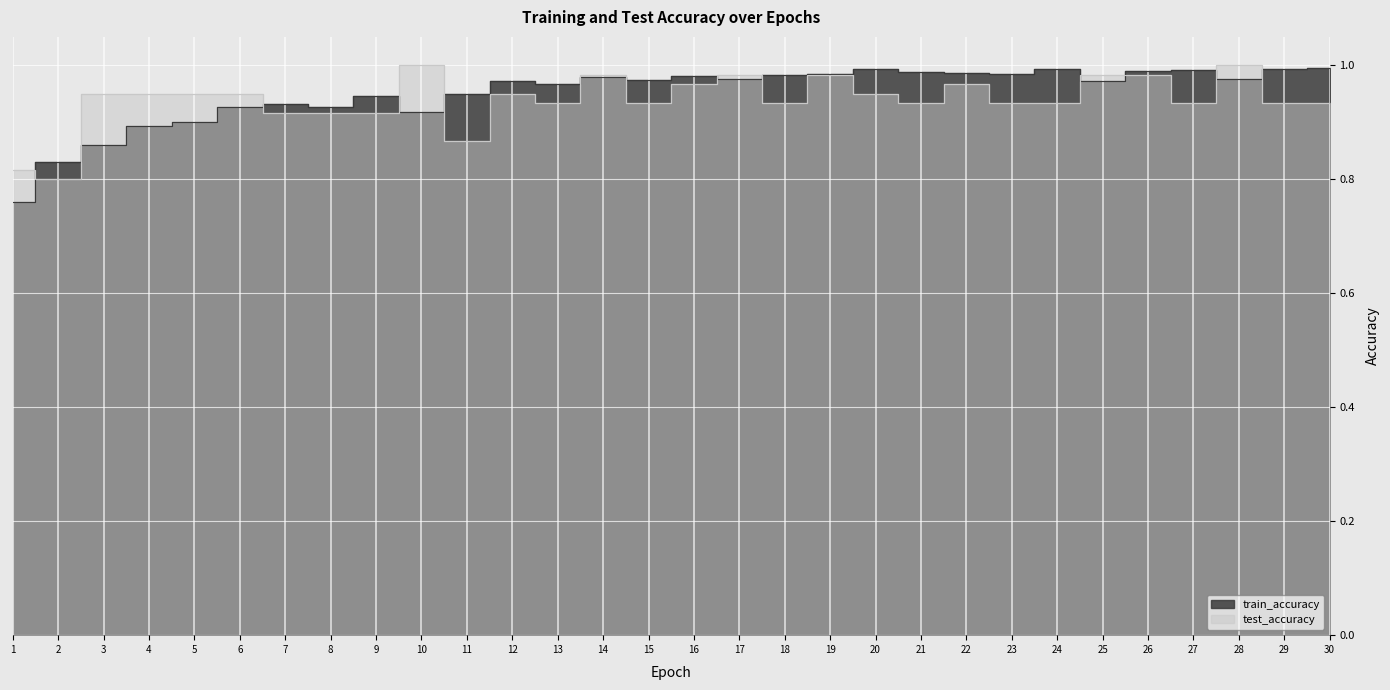

Reading left to right, extract all data points from this chart.

test_accuracy: 0.8	0.8	0.9	0.9	0.9	0.9	0.9	0.9	0.9	1.0	0.9	0.9	0.9	1.0	0.9	1.0	1.0	0.9	1.0	0.9	0.9	1.0	0.9	0.9	1.0	1.0	0.9	1.0	0.9	0.9
train_accuracy: 0.8	0.8	0.9	0.9	0.9	0.9	0.9	0.9	0.9	0.9	0.9	1.0	1.0	1.0	1.0	1.0	1.0	1.0	1.0	1.0	1.0	1.0	1.0	1.0	1.0	1.0	1.0	1.0	1.0	1.0